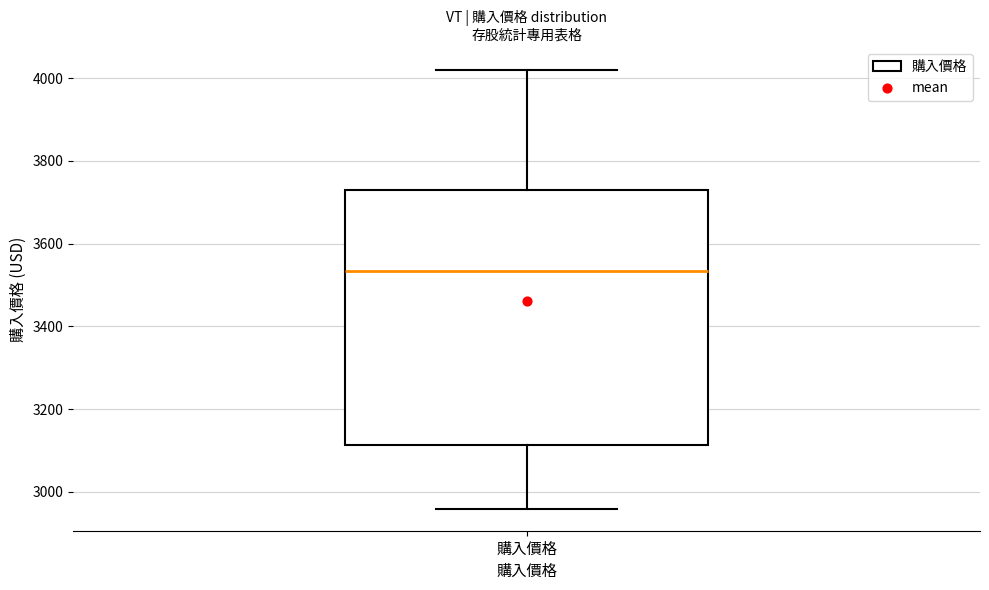

Read this box plot against the y-axis: the position of the median line, the range covered by the box, and the ends of both whiskers. The values are not printed on the chart, so give them approximately, as read against the axis.

median 3540, box 3120 to 3740, whiskers 2960 to 4020